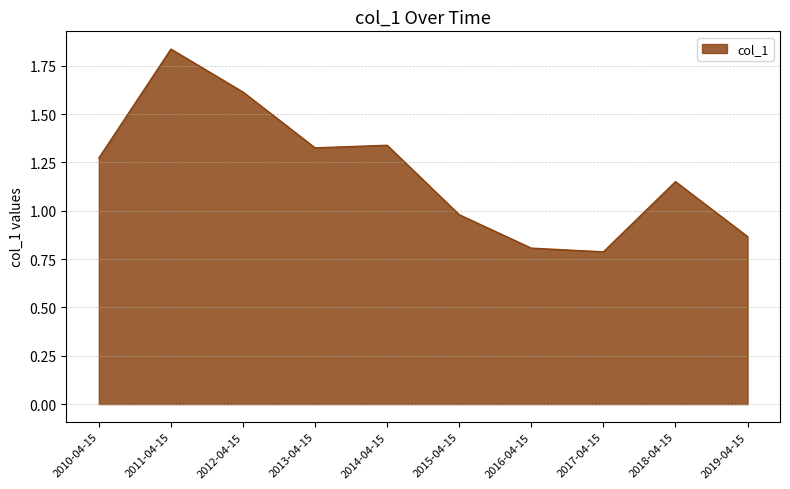

What position from the right is 2010-04-15?

10